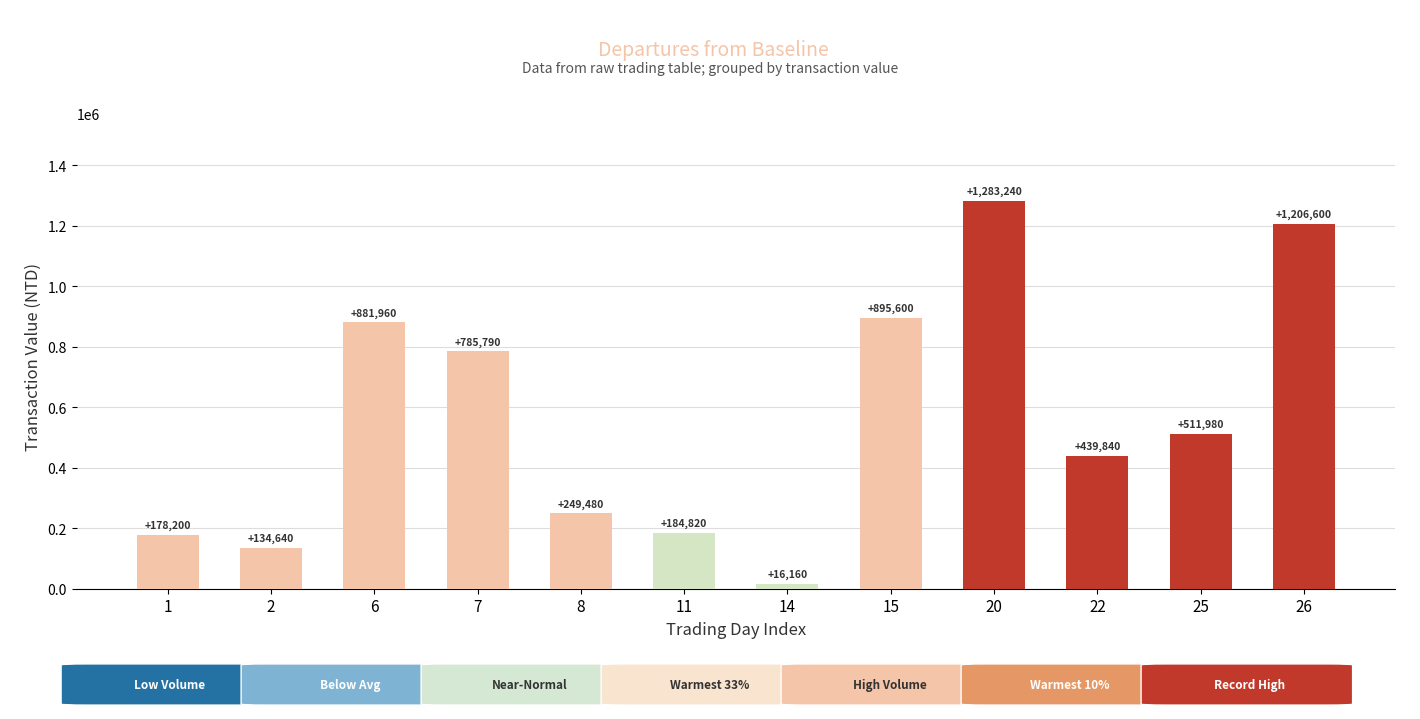

The value at 14 is 16160. True or false?

True